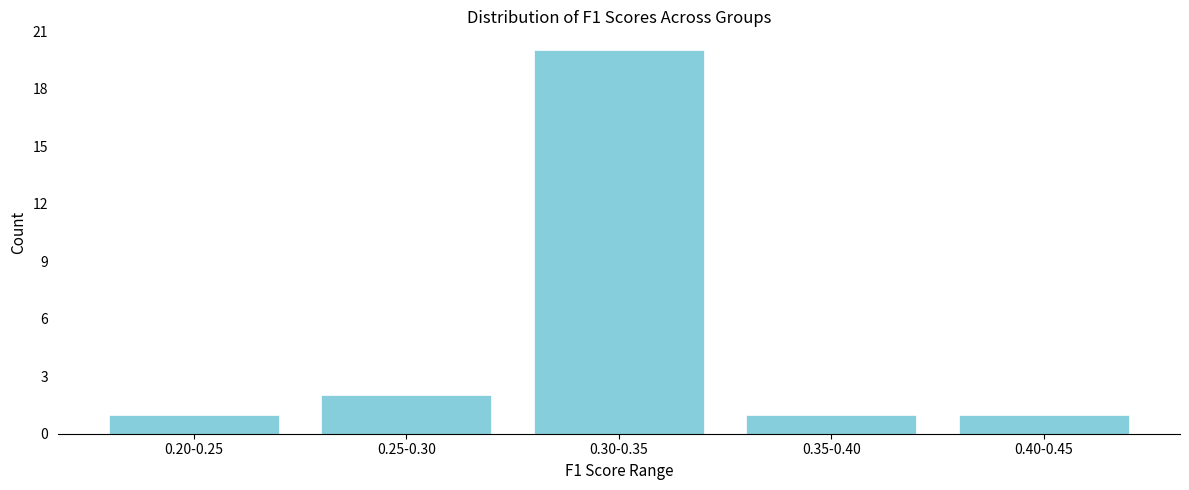

Reading right to left, list all the values displayed in this chart.

1	1	20	2	1